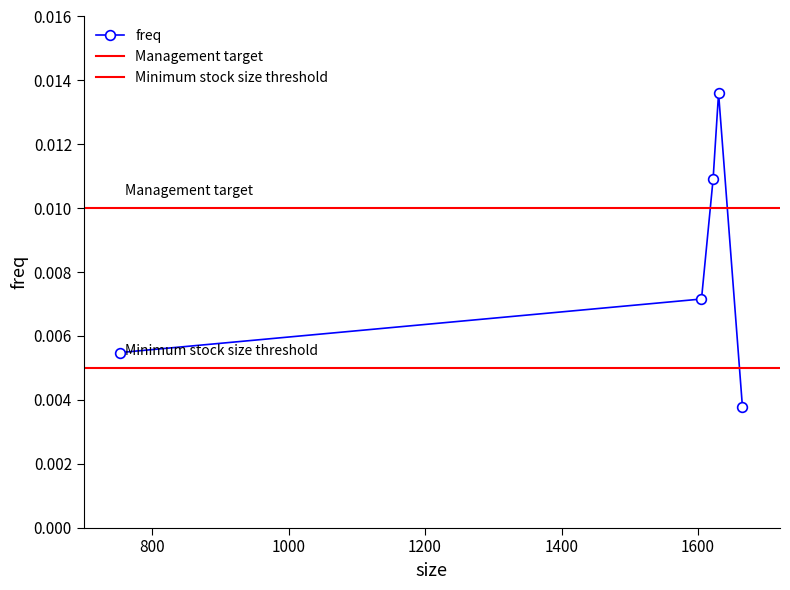

True or false: the data shows 0.0 at 753.

True